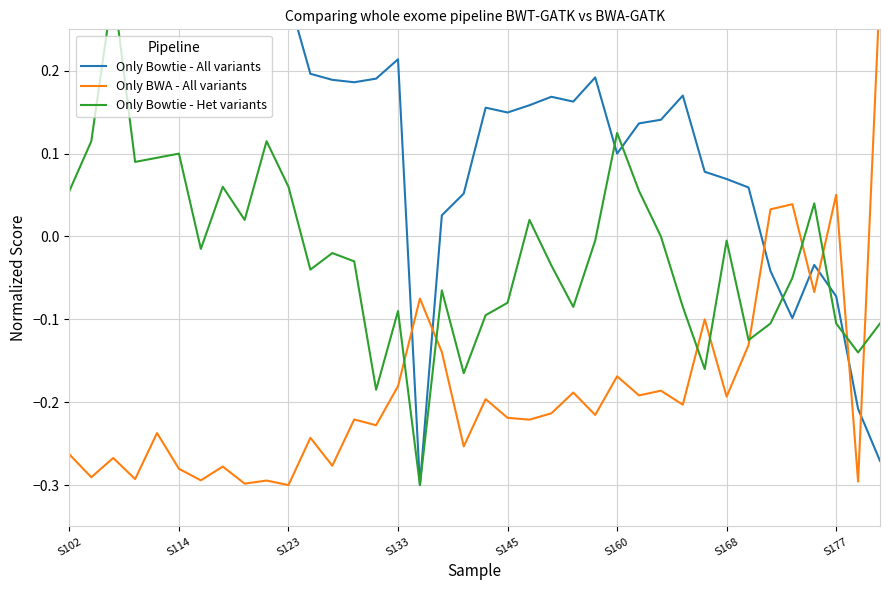

Is it true that Only Bowtie - All variants equals 0.4 at S114?

False